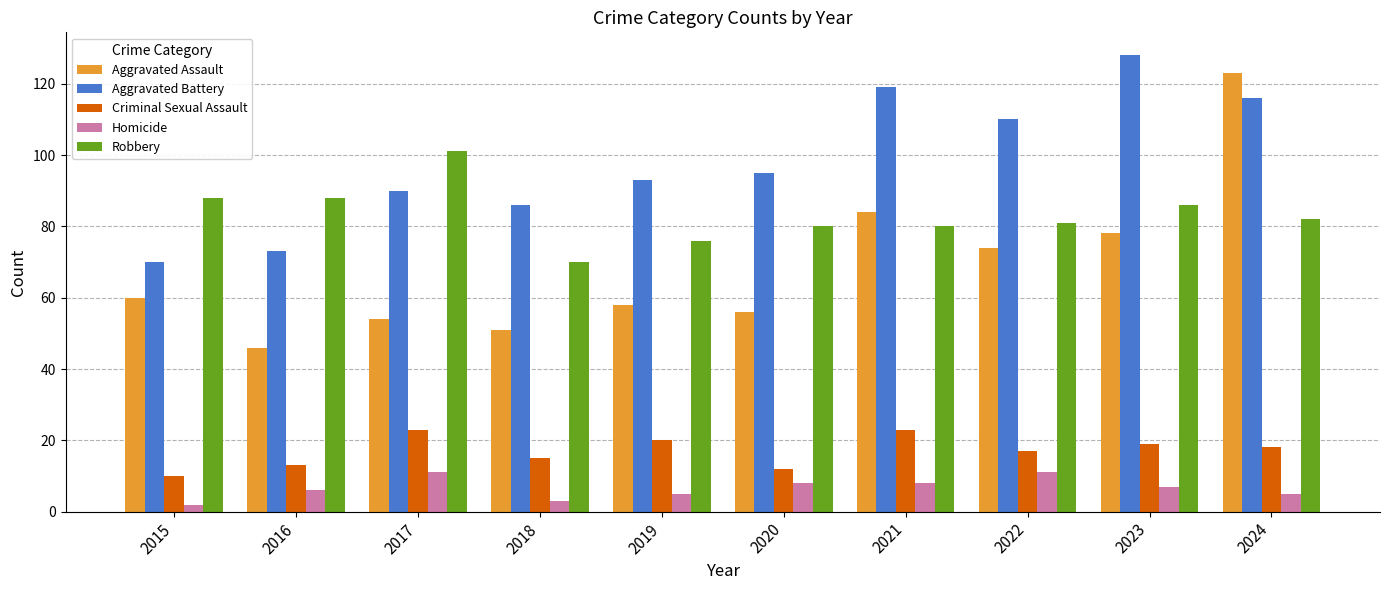

The value of Aggravated Battery at 2020 is 158. True or false?

False